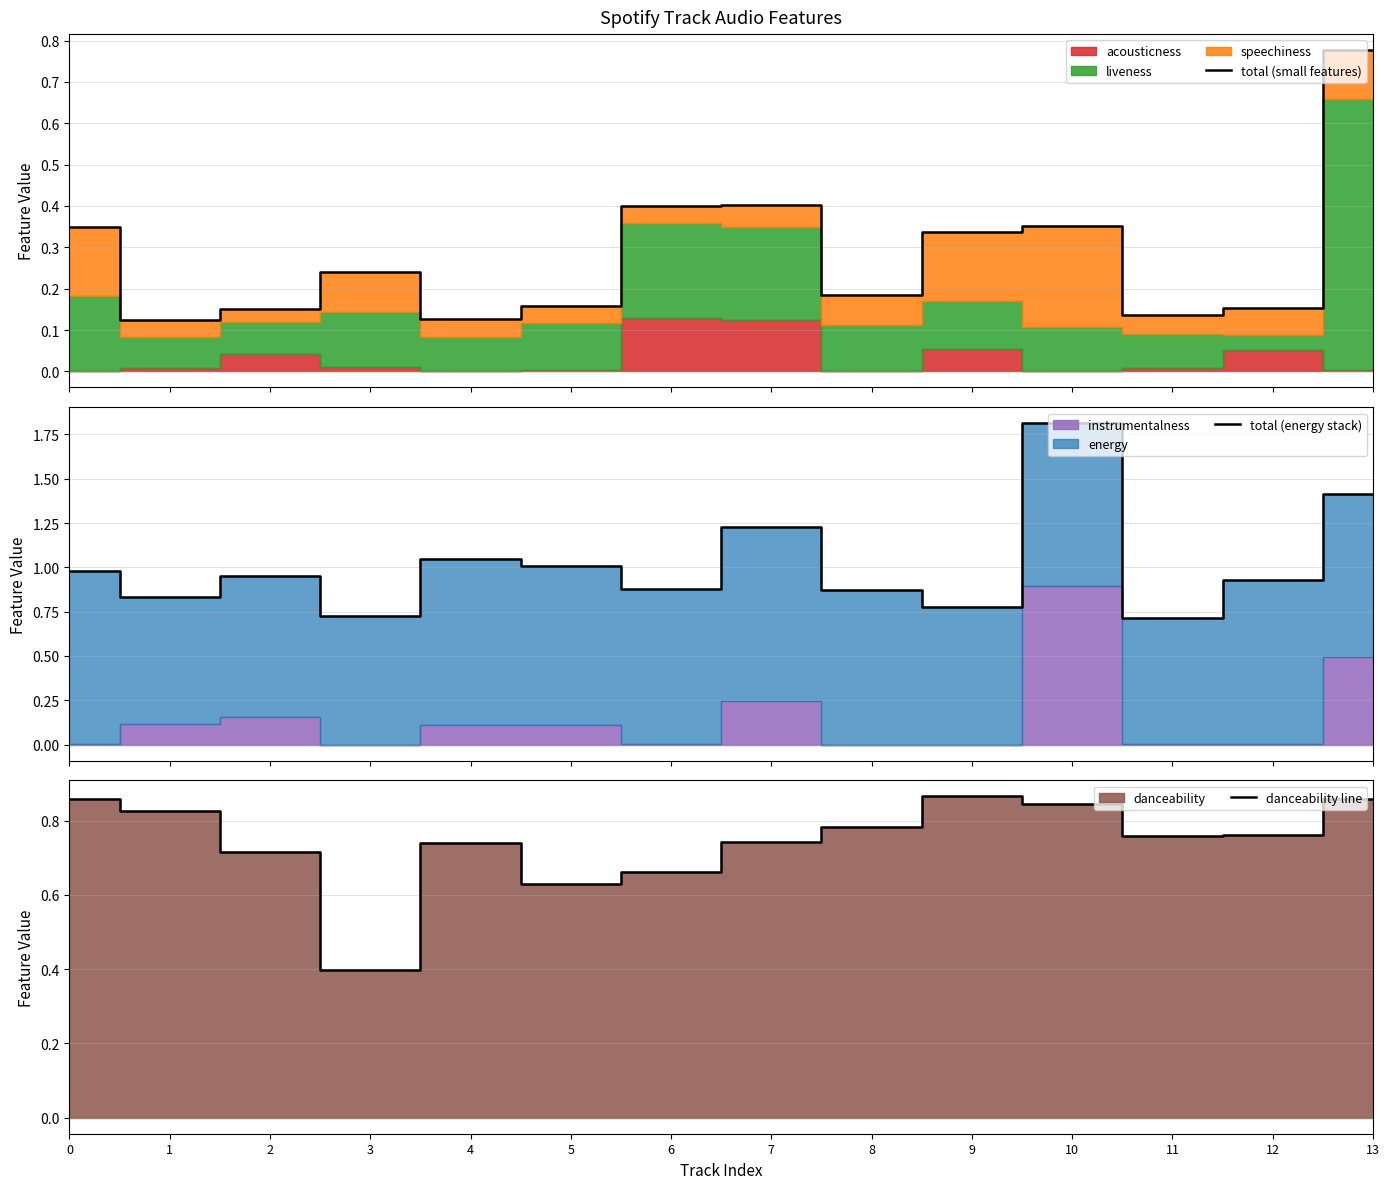

Rank the series by their average value, from highest to lowest.

total (energy stack), danceability line, total (small features)